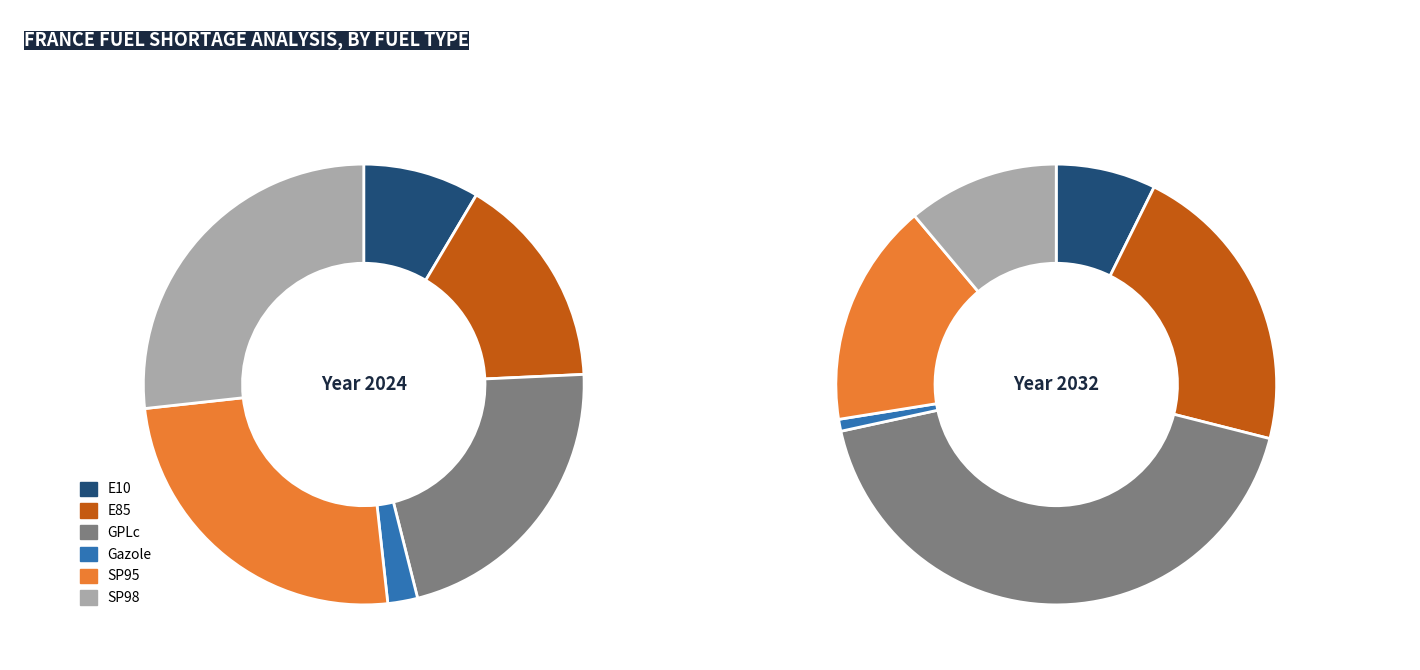

Which slice is the smallest?

Gazole